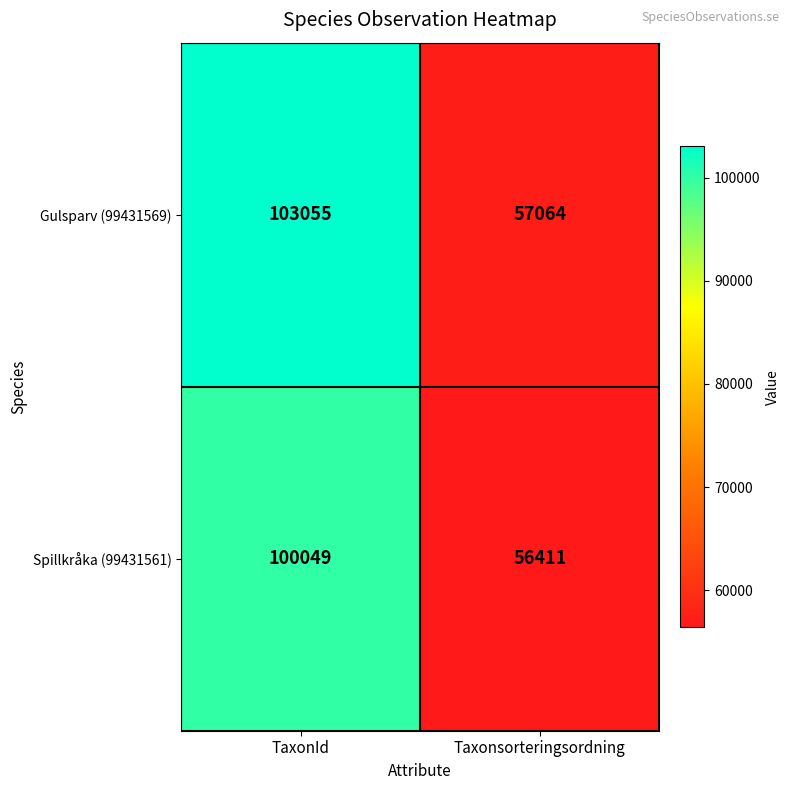

What is the difference between the highest and lowest values at TaxonId?

3006